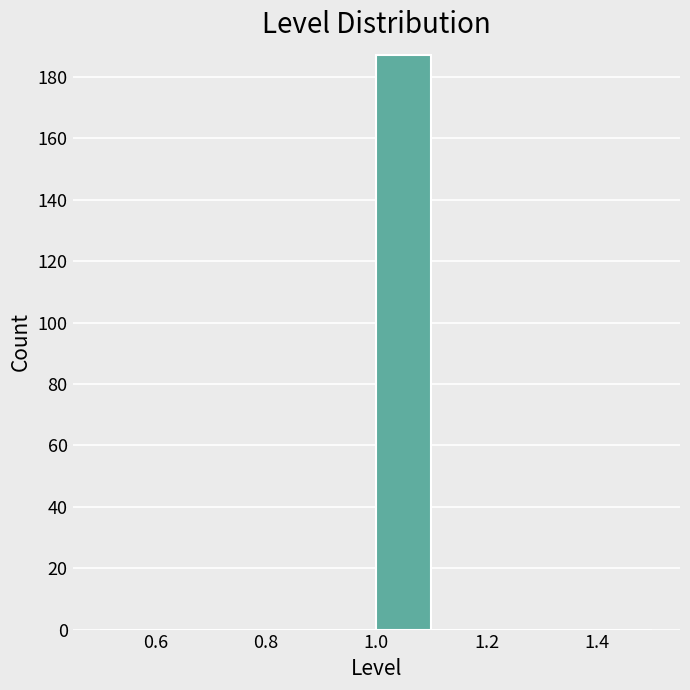

Which range on the x-axis has the tallest bar?

1.0 to 1.1